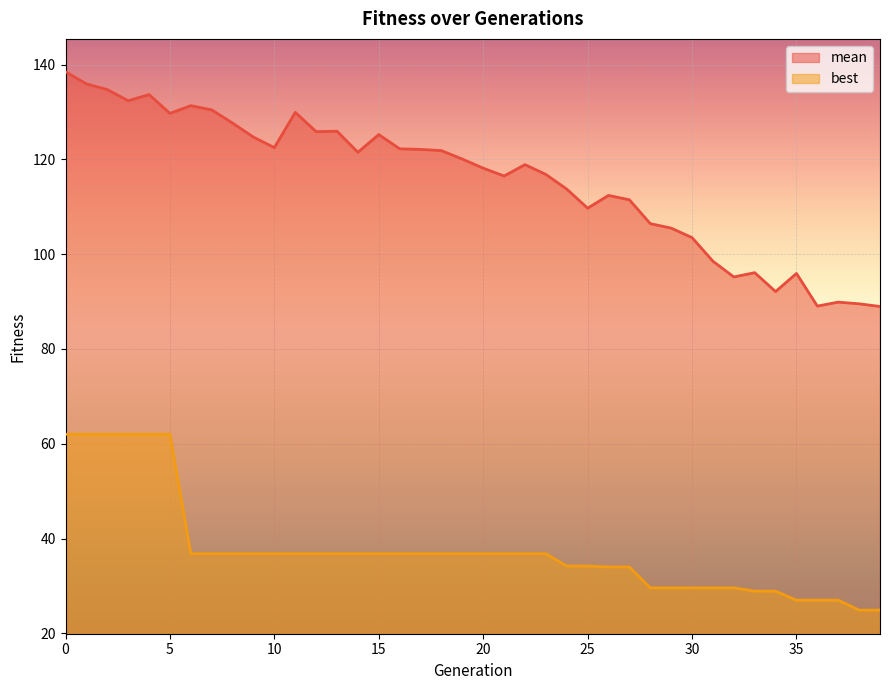

What is the value of the best point at the 26th from the left?

34.2